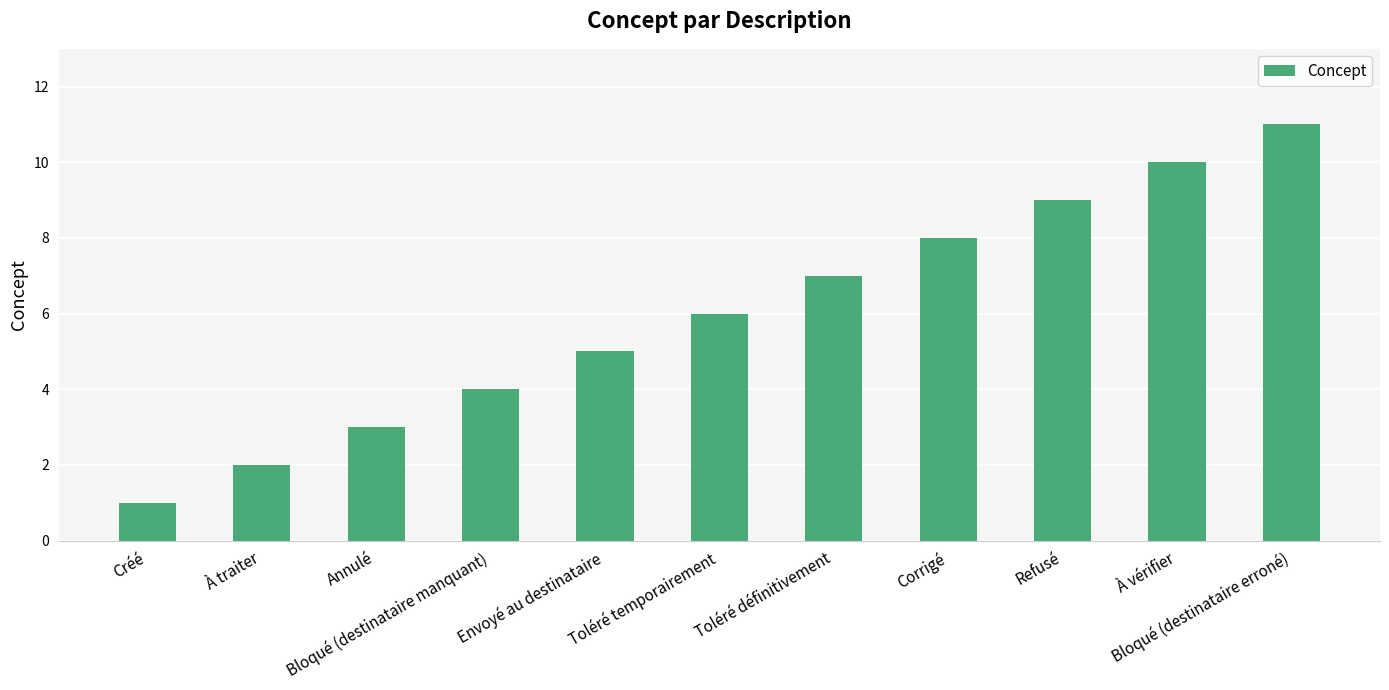

What is the difference between the values at Bloqué (destinataire erroné) and Refusé?

2